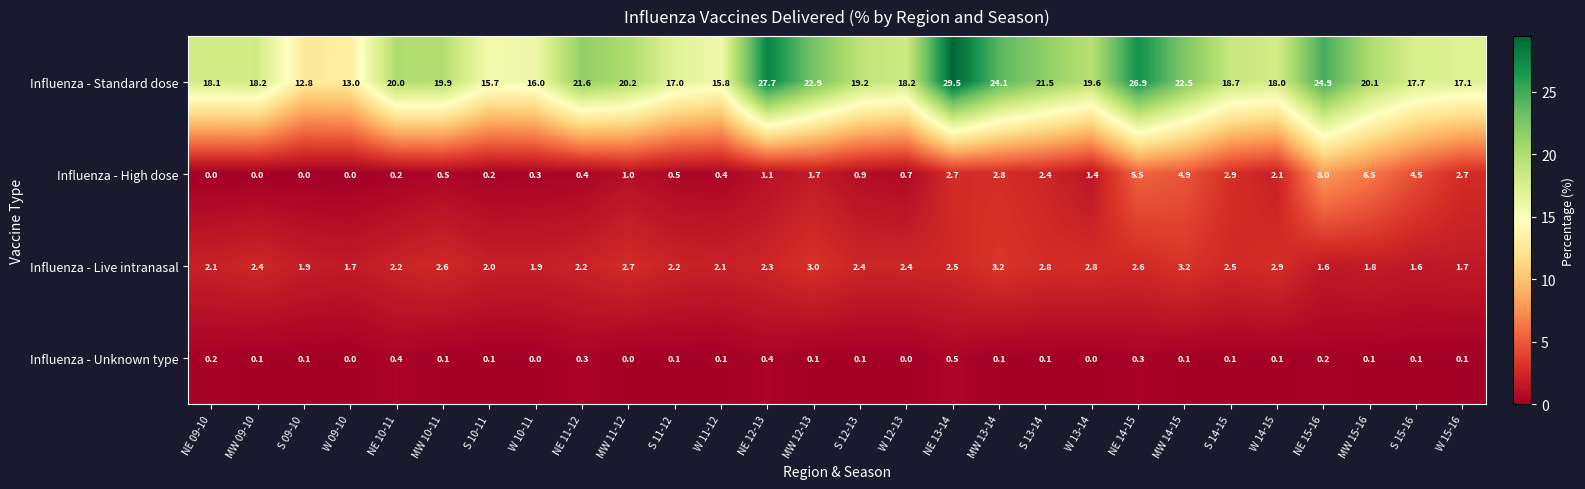

True or false: Influenza - Live intranasal has a value of 0.9 at W 15-16.

False